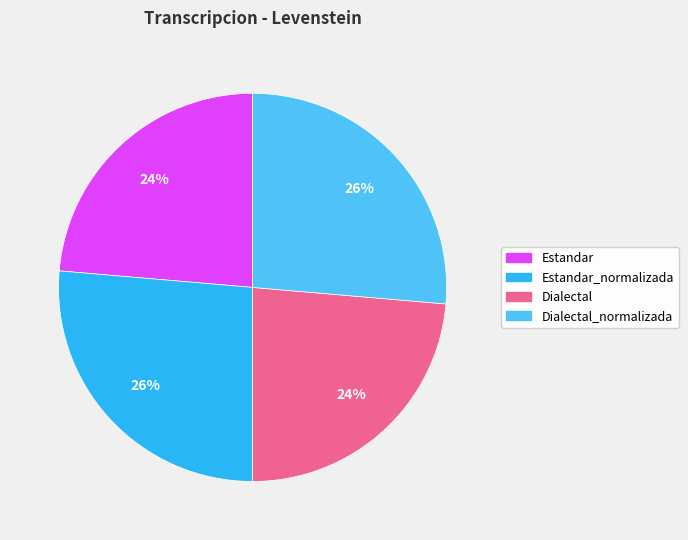

To the nearest percent, what is the average slice percentage?

25%